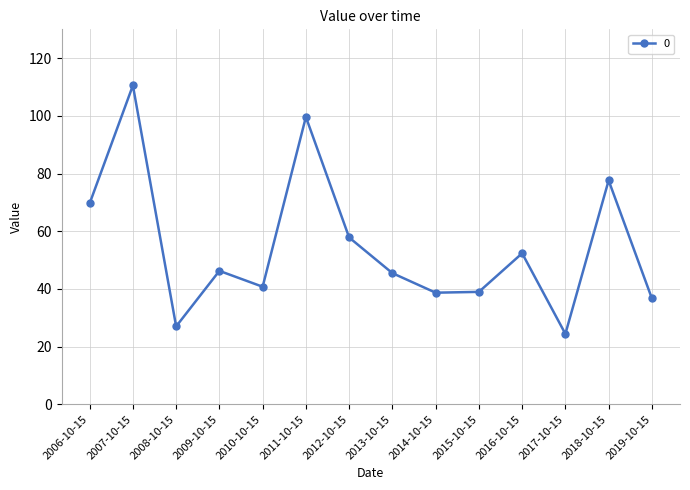

What is the value of the 8th point from the left?

45.5